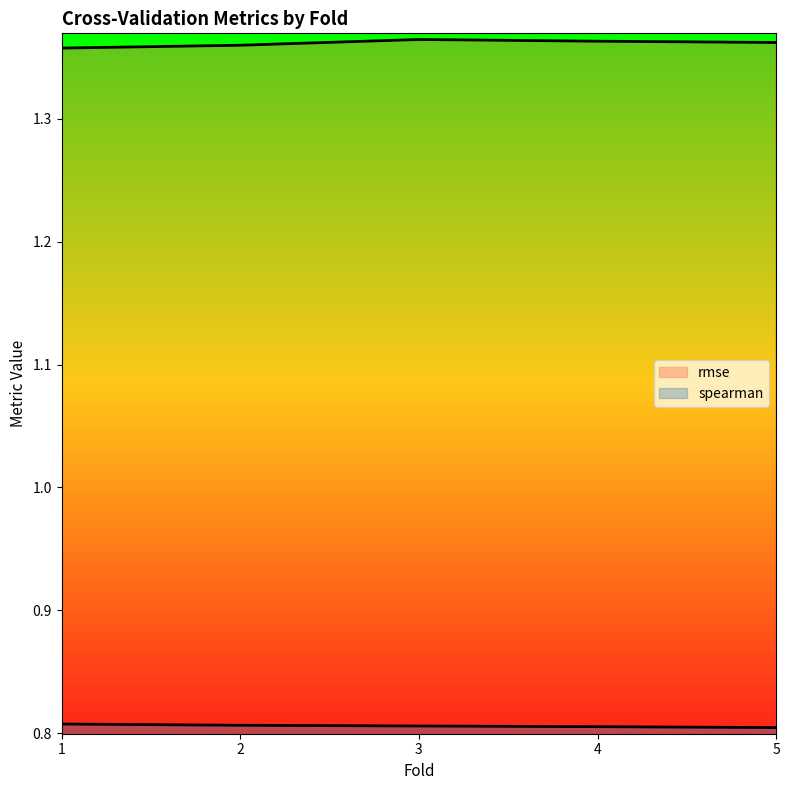

The value of spearman at 4 is 0.8. True or false?

True